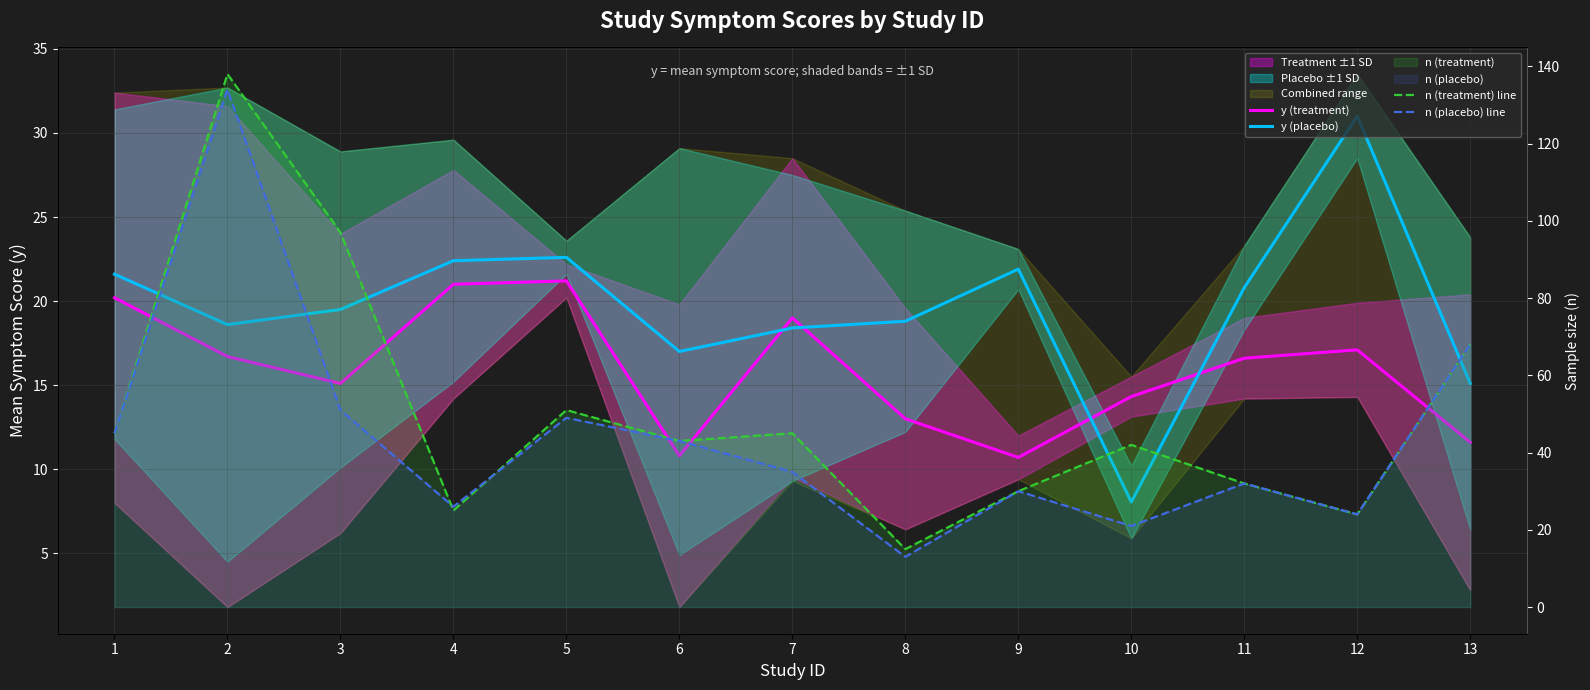

Between 11 and 12, which is larger?

12